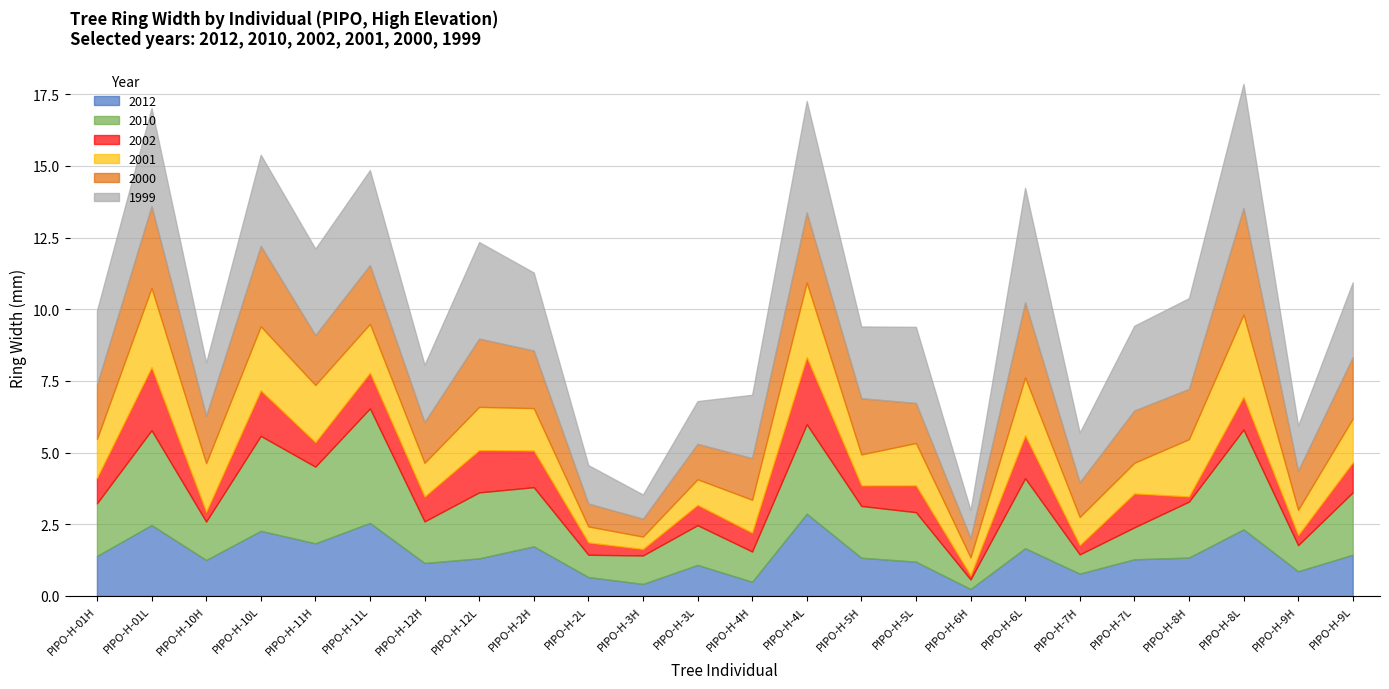

How many series are shown in this chart?

6